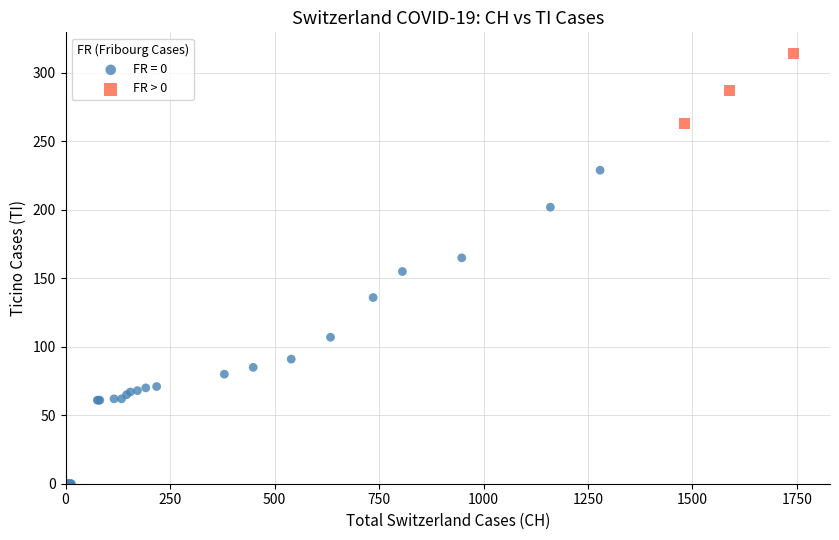

Which series contains the highest Y value?

FR > 0